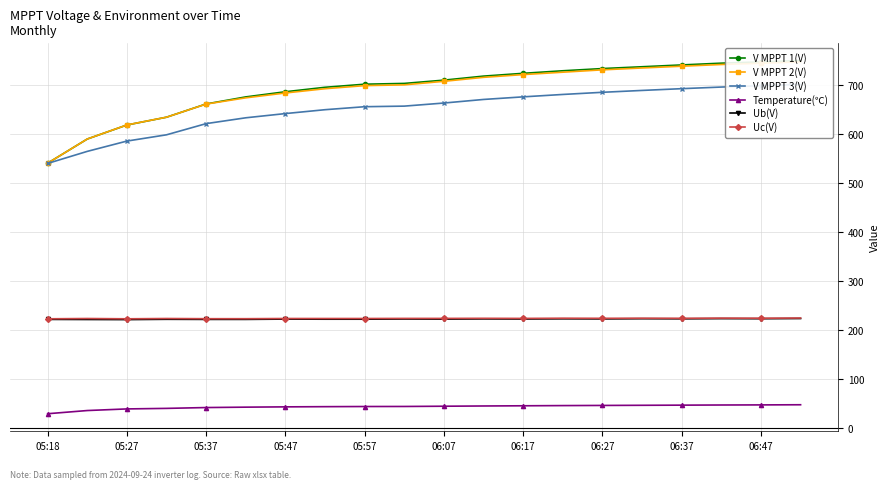

What is the difference between the maximum and minimum values in the Temperature(℃) series?

18.3